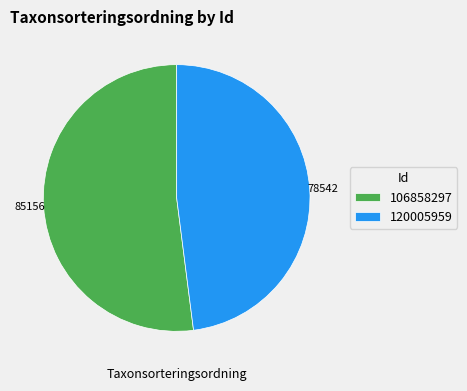

Which slice is the largest?

85156